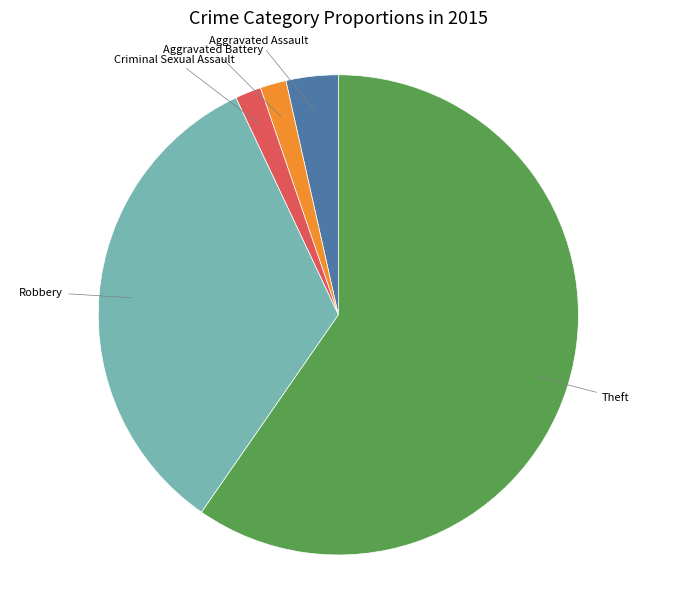

Does any single category account for the majority?

Yes